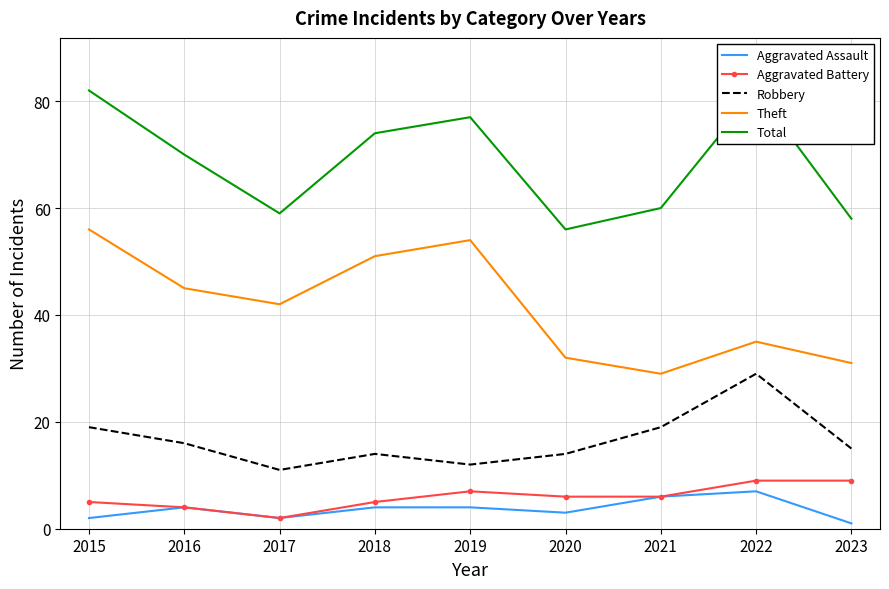

True or false: Aggravated Assault has a value of 1 at 2023.

True